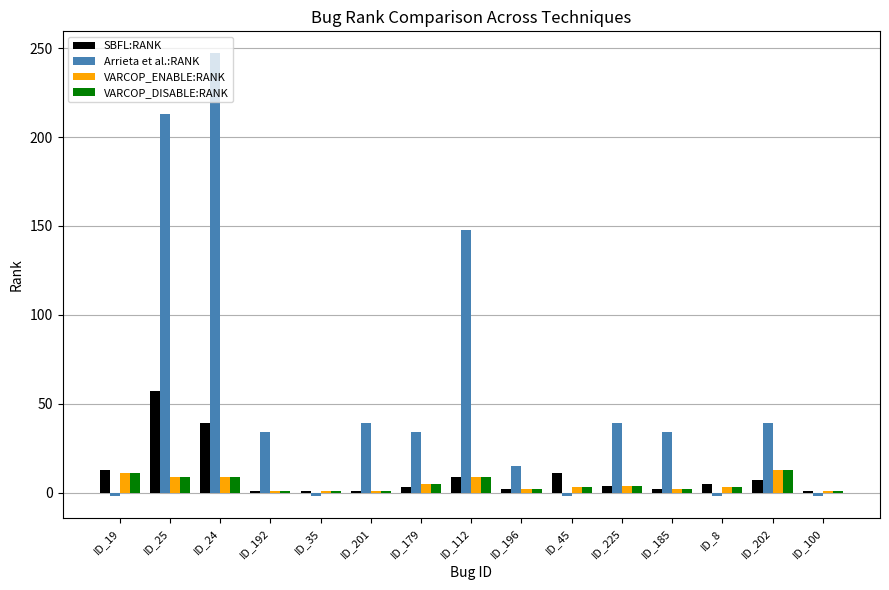

Which label corresponds to the largest value in the chart?

ID_24